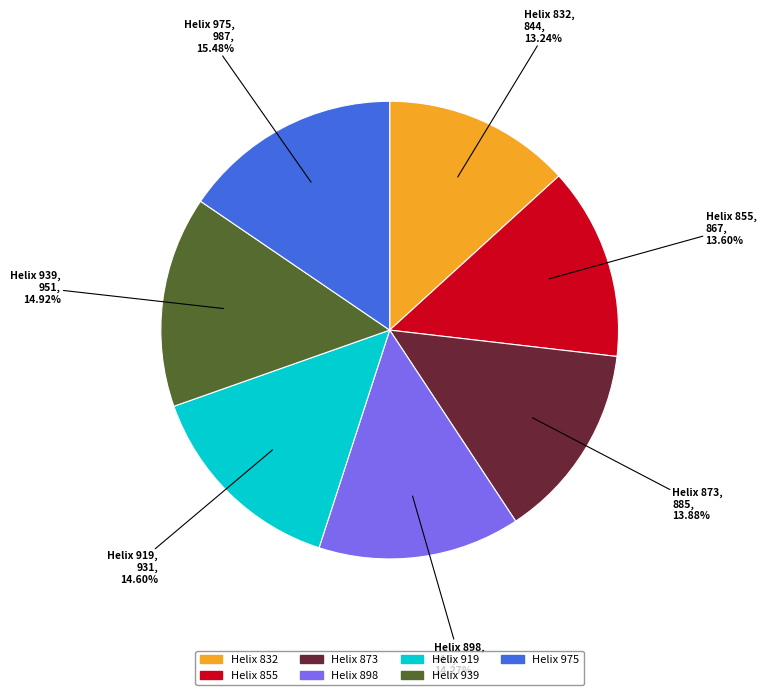

Is the sum of Helix 873 and Helix 975 greater than half?

No